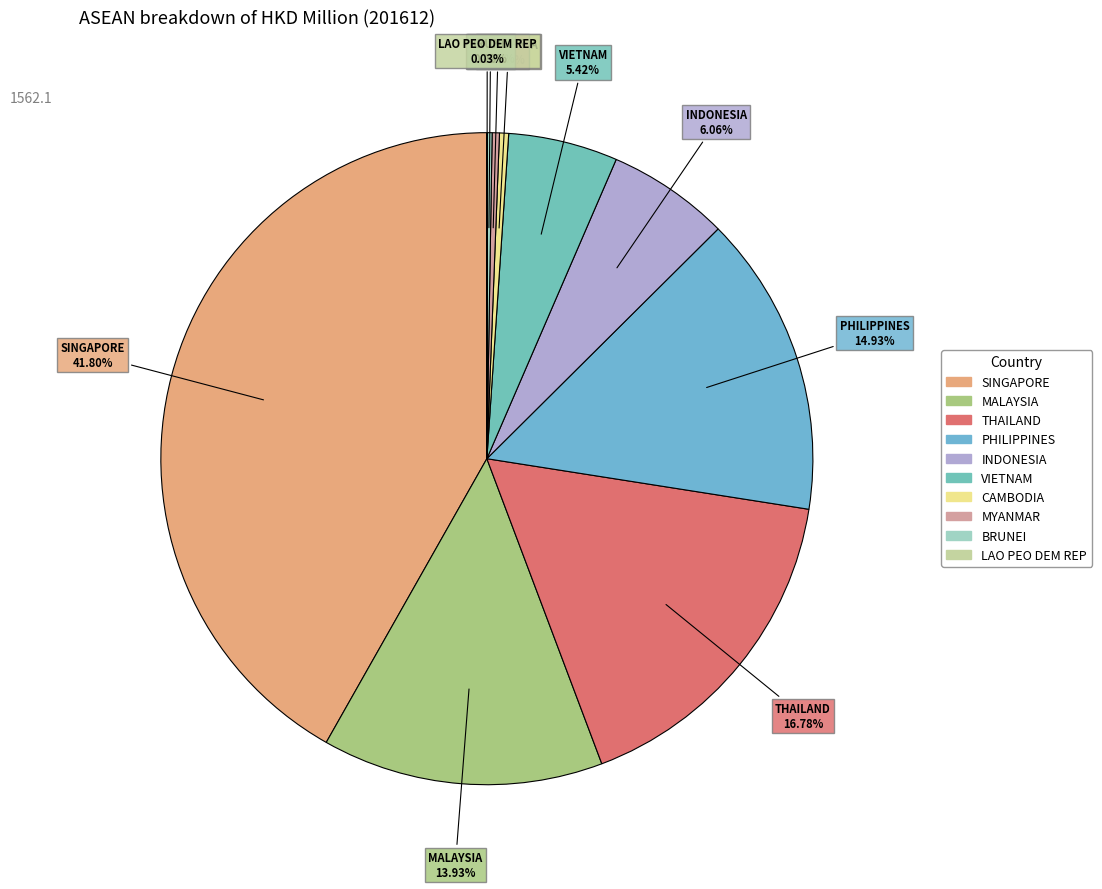

To the nearest percent, what is the average slice percentage?

10%